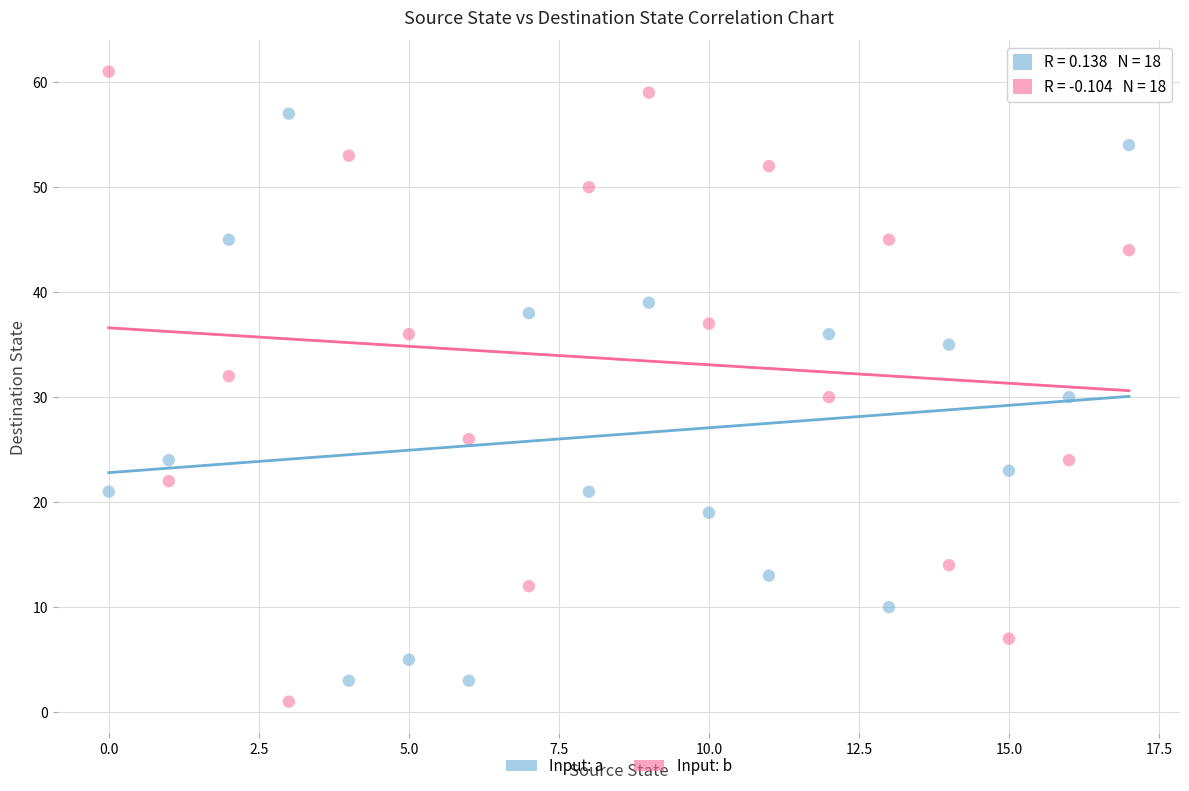

Which series reaches the maximum Y coordinate?

Input: b